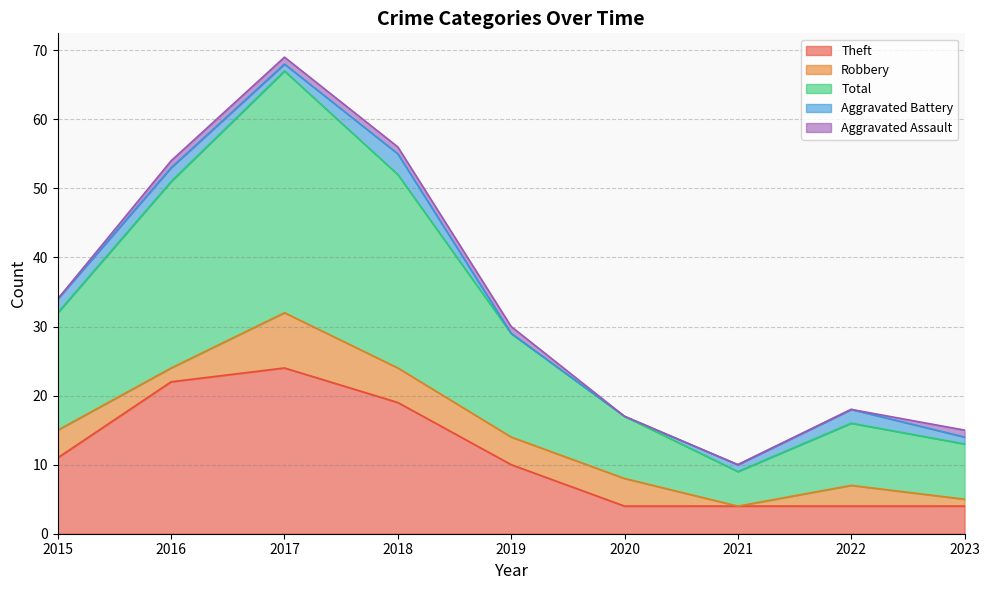

At how many categories does at least one series exceed 4?

9